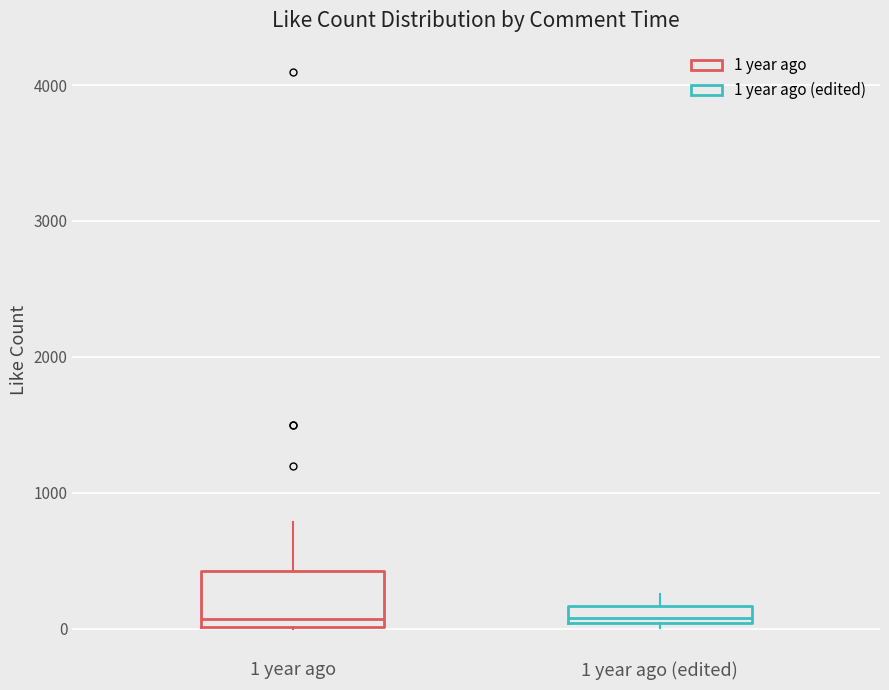

Which box is the tallest, from its lower edge to its upper edge?

1 year ago